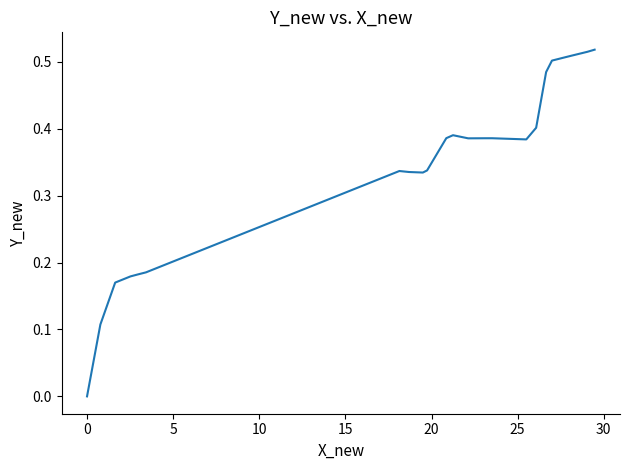

Count the values in the range 0 to 1.

40